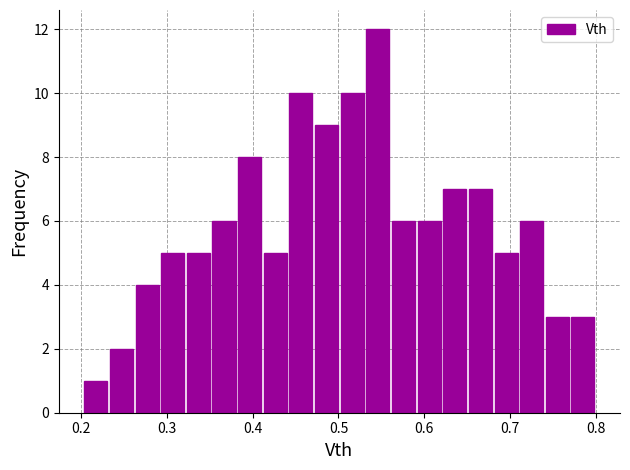

Around what value on the x-axis is the tallest bar? Give the approximate position of its centre, as read against the axis.

0.55